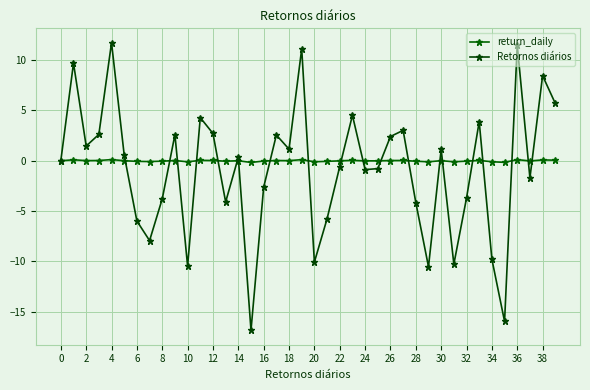

What is the smallest value displayed?

-16.9